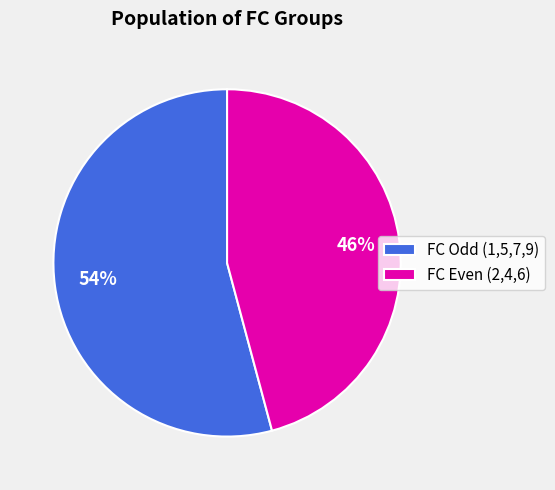

How many segments does this pie chart have?

2